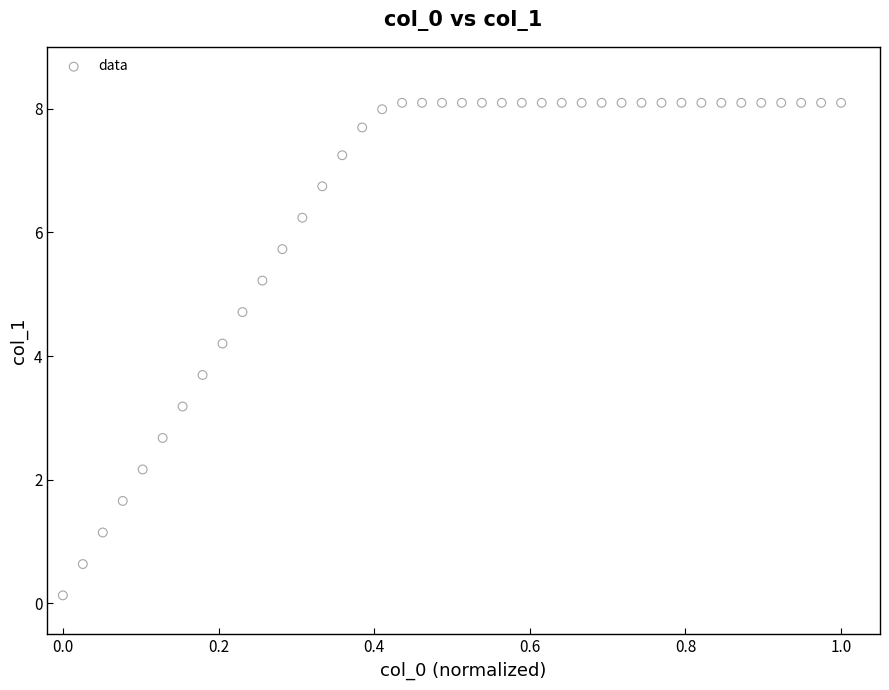

What Y value in the scatter plot is closest to 4?

4.2